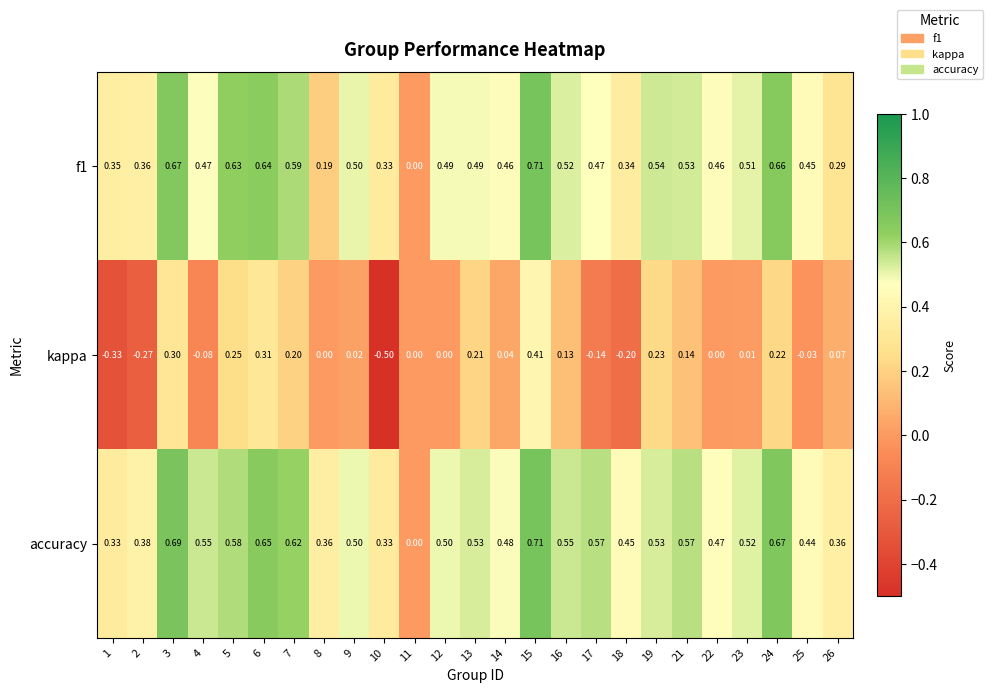

Which series has the largest total across all categories?

accuracy